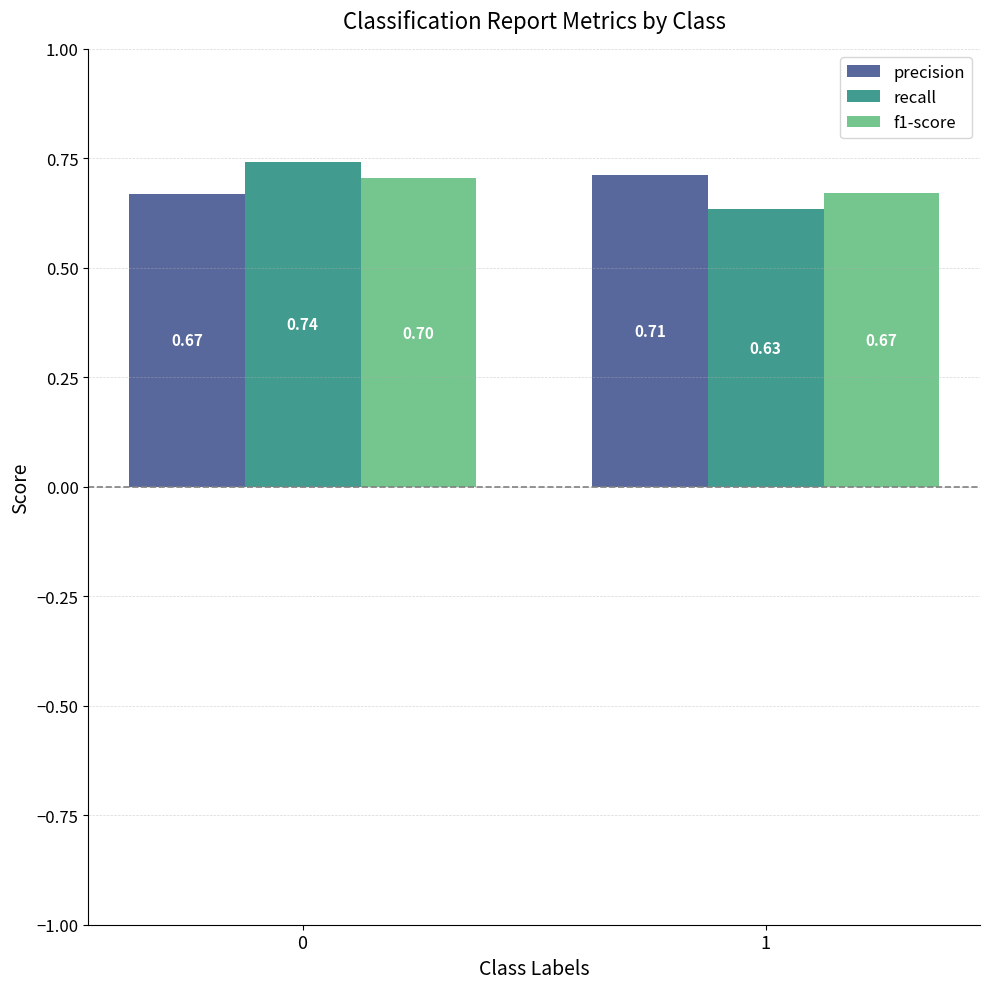

Which series has the widest spread of values?

recall